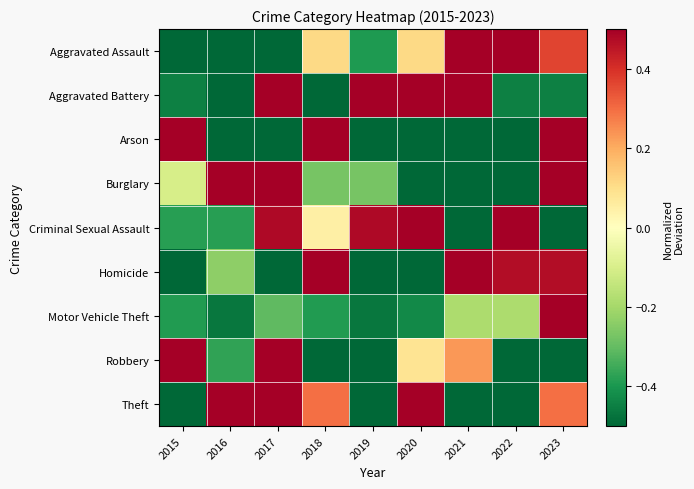

Reading left to right, transcribe all the data shown in this chart.

Aggravated Assault: 2015=-0.5	2016=-0.5	2017=-0.5	2018=0.1	2019=-0.4	2020=0.1	2021=0.5	2022=0.5	2023=0.4
Aggravated Battery: 2015=-0.4	2016=-0.5	2017=0.5	2018=-0.5	2019=0.5	2020=0.5	2021=0.5	2022=-0.4	2023=-0.4
Arson: 2015=0.5	2016=-0.5	2017=-0.5	2018=0.5	2019=-0.5	2020=-0.5	2021=-0.5	2022=-0.5	2023=0.5
Burglary: 2015=-0.1	2016=0.5	2017=0.5	2018=-0.3	2019=-0.3	2020=-0.5	2021=-0.5	2022=-0.5	2023=0.5
Criminal Sexual Assault: 2015=-0.4	2016=-0.4	2017=0.5	2018=0.0	2019=0.5	2020=0.5	2021=-0.5	2022=0.5	2023=-0.5
Homicide: 2015=-0.5	2016=-0.2	2017=-0.5	2018=0.5	2019=-0.5	2020=-0.5	2021=0.5	2022=0.5	2023=0.5
Motor Vehicle Theft: 2015=-0.4	2016=-0.5	2017=-0.3	2018=-0.4	2019=-0.5	2020=-0.4	2021=-0.2	2022=-0.2	2023=0.5
Robbery: 2015=0.5	2016=-0.4	2017=0.5	2018=-0.5	2019=-0.5	2020=0.1	2021=0.2	2022=-0.5	2023=-0.5
Theft: 2015=-0.5	2016=0.5	2017=0.5	2018=0.3	2019=-0.5	2020=0.5	2021=-0.5	2022=-0.5	2023=0.3